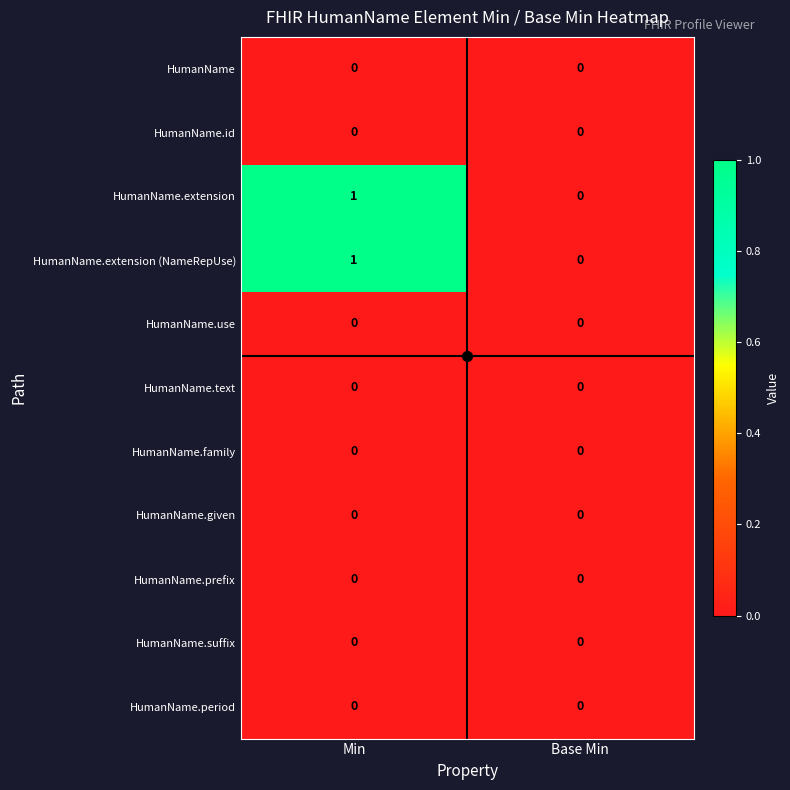

Count the number of data series in this chart.

11